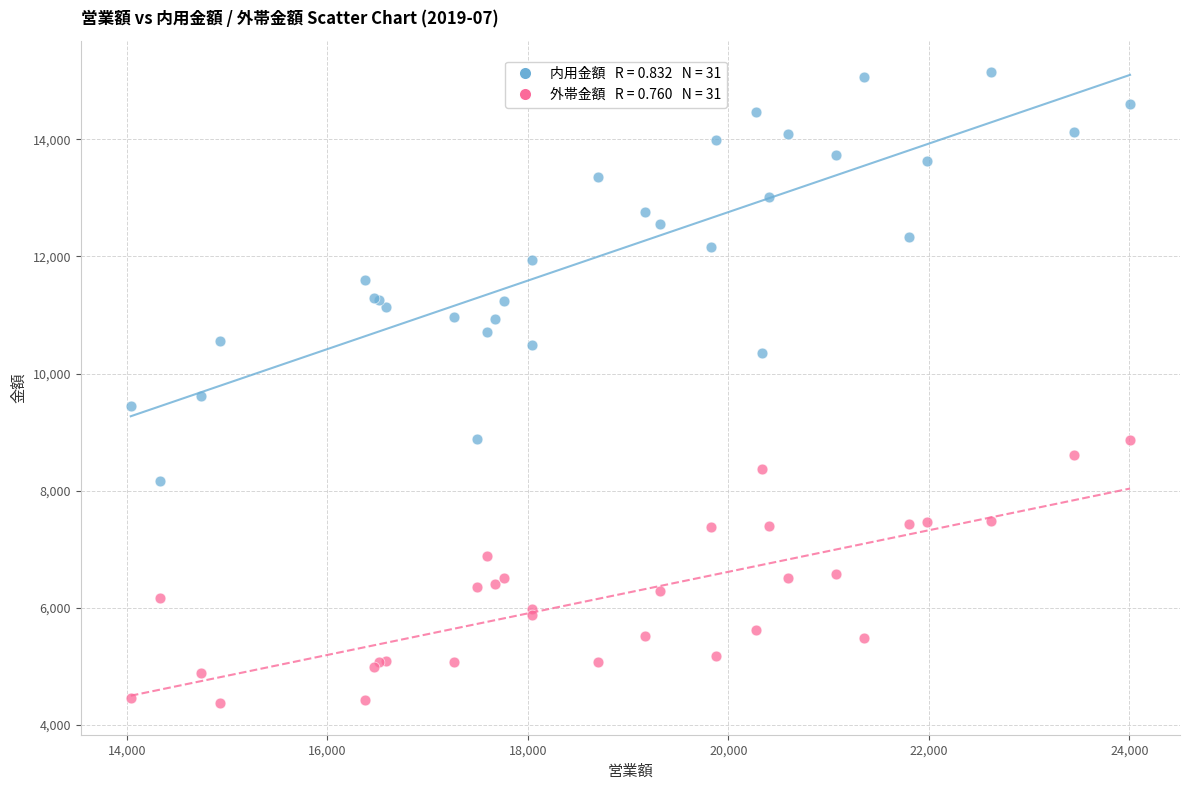

Across all series, what Y value is closest to 9757?

9619